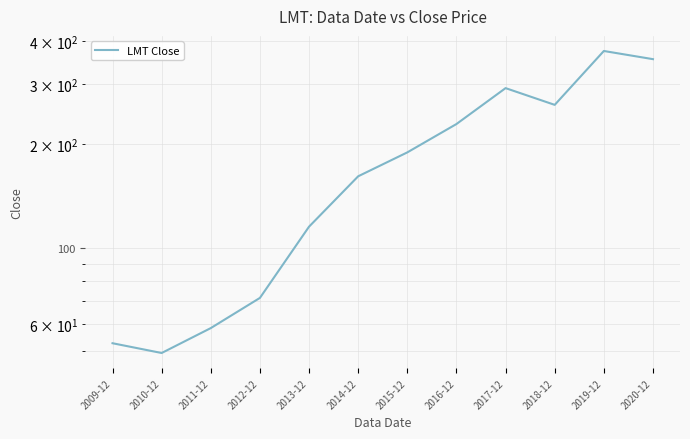

Reading right to left, extract all data points from this chart.

2020-12=354.2	2019-12=374.1	2018-12=260.7	2017-12=291.7	2016-12=229.3	2015-12=189.6	2014-12=161.6	2013-12=115.3	2012-12=71.5	2011-12=58.4	2010-12=49.4	2009-12=52.8